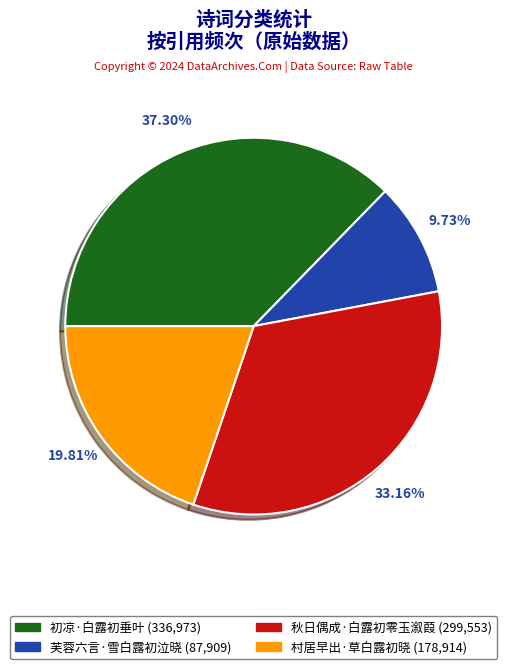

What percentage is NOT represented by 秋日偶成·白露初零玉溆葭?

66.8%